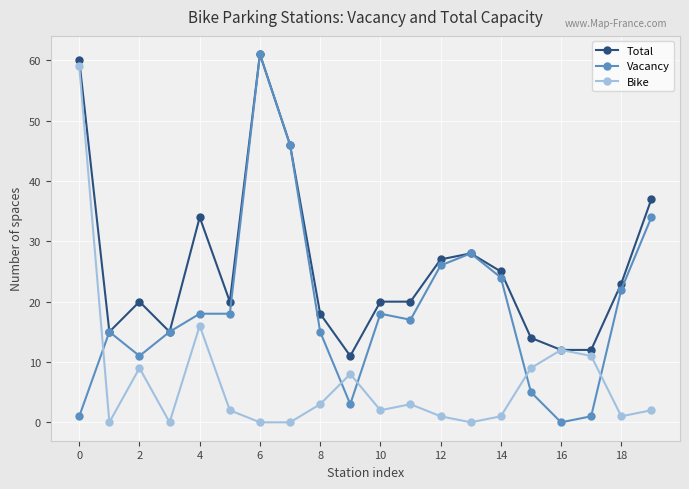

Which series ends up on top after the final intersection of Bike and Vacancy?

Vacancy